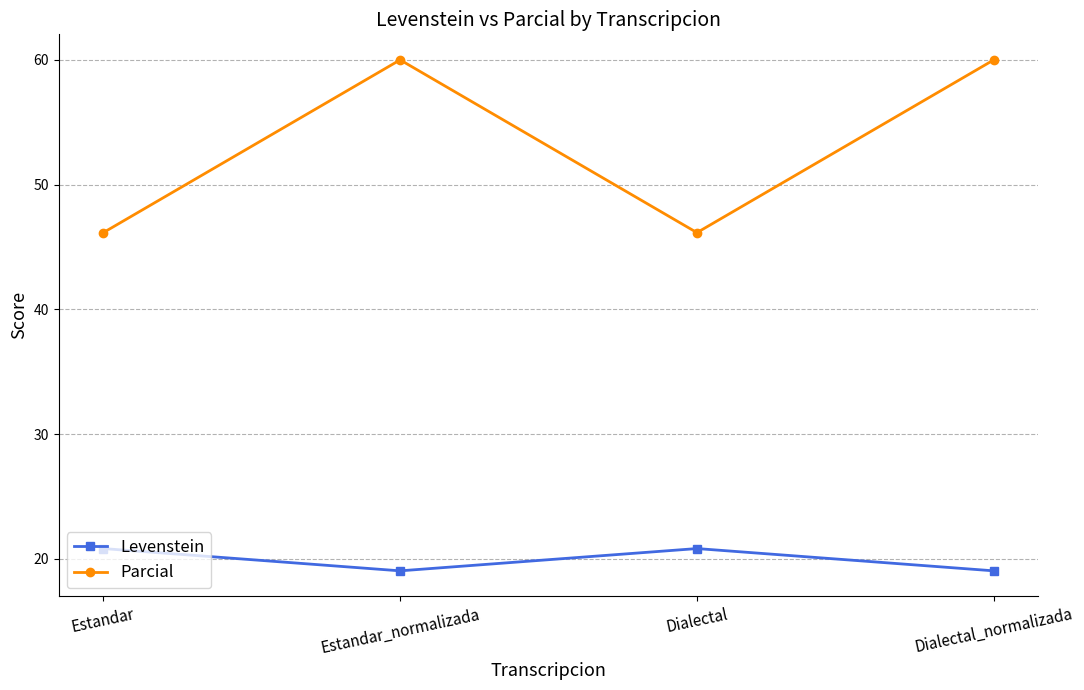

What is the sum of the Parcial values at Estandar_normalizada and Dialectal_normalizada?

120.0